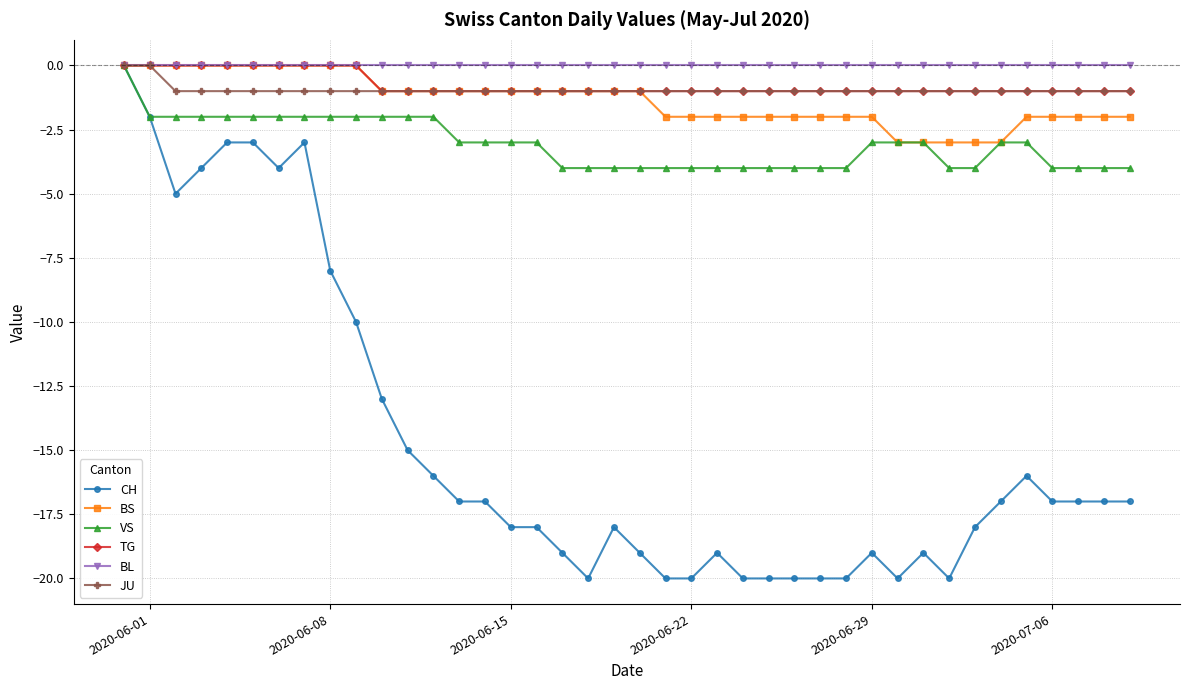

What is the minimum value for CH?

-20